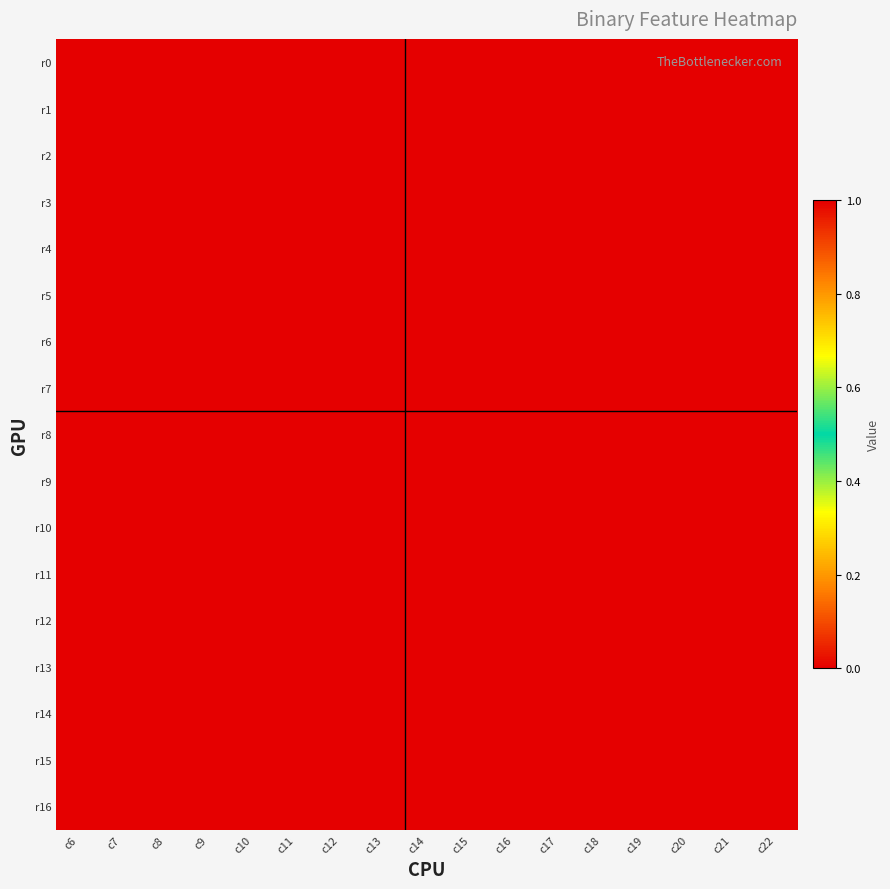

Count the number of data series in this chart.

17